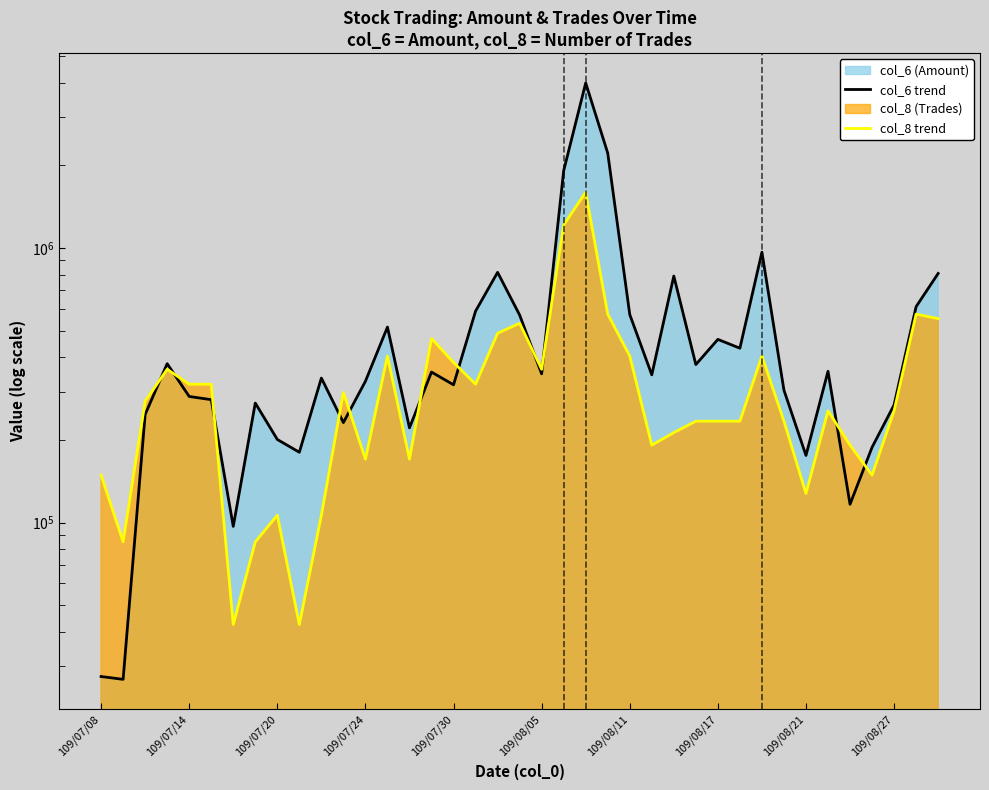

True or false: col_6 trend has more than 2 points higher than both neighbors.

True